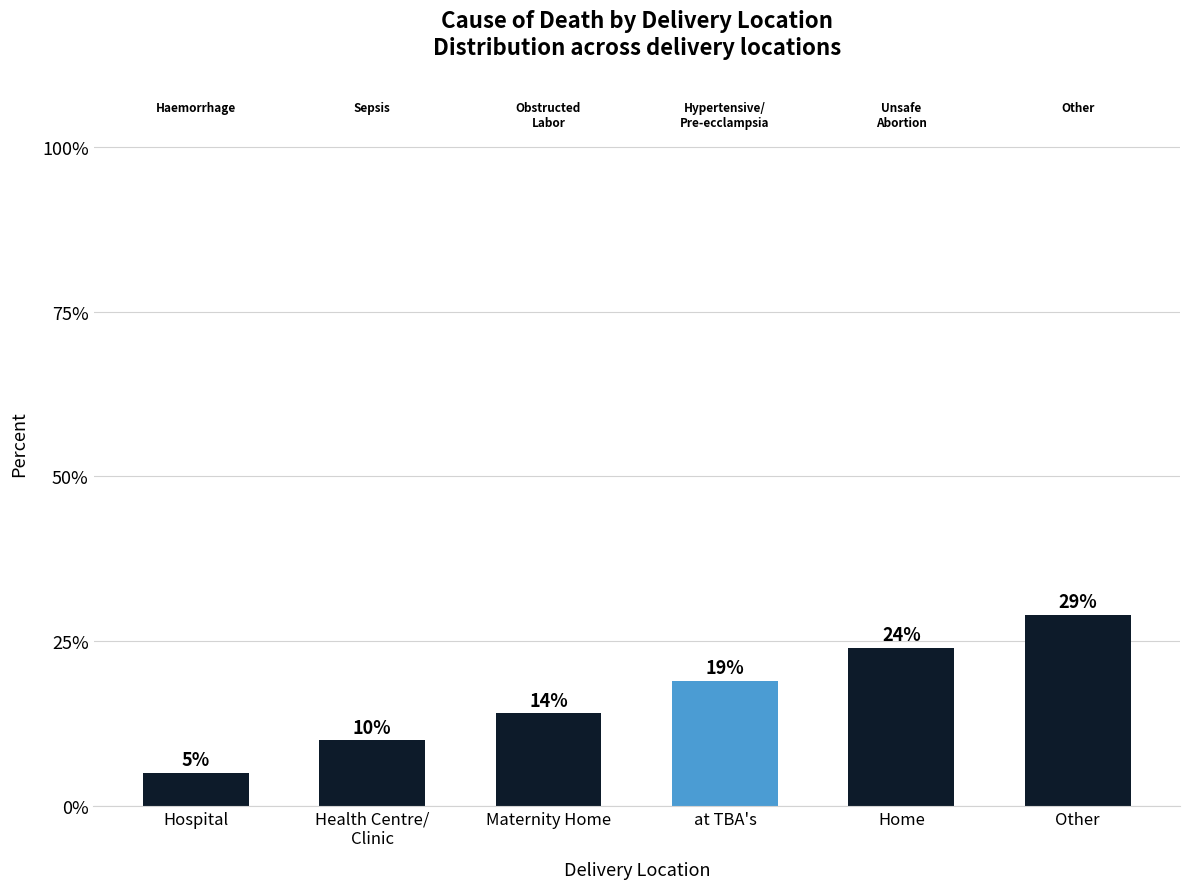

What is the ratio of the value at Home to the value at Other?

0.8